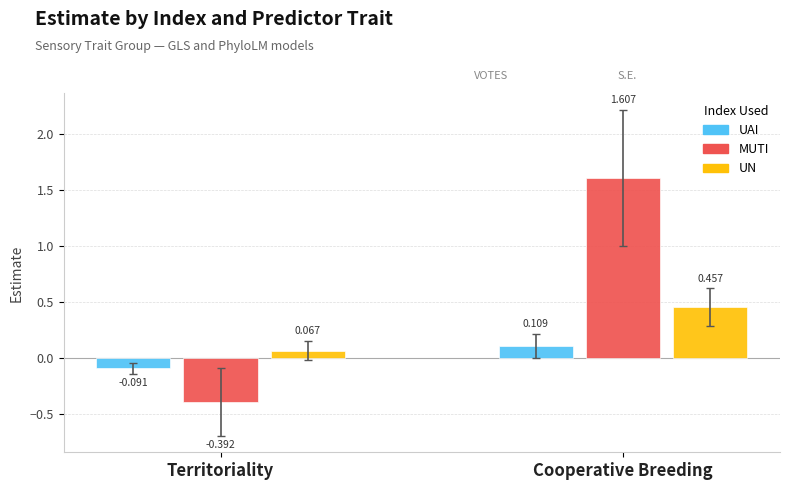

Which series has the largest range (max minus min)?

MUTI